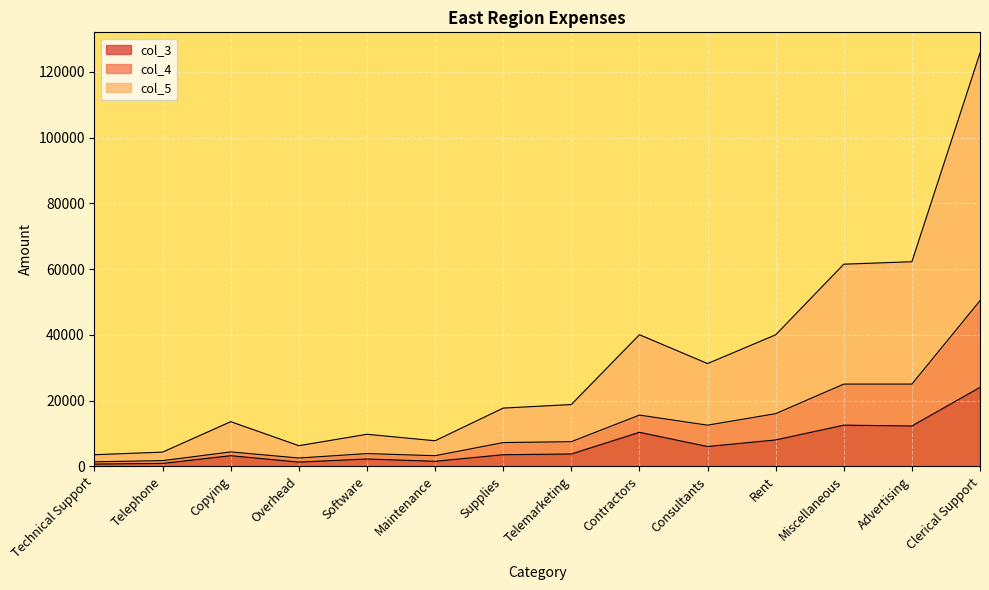

What is the sum of all col_3 values?

89940